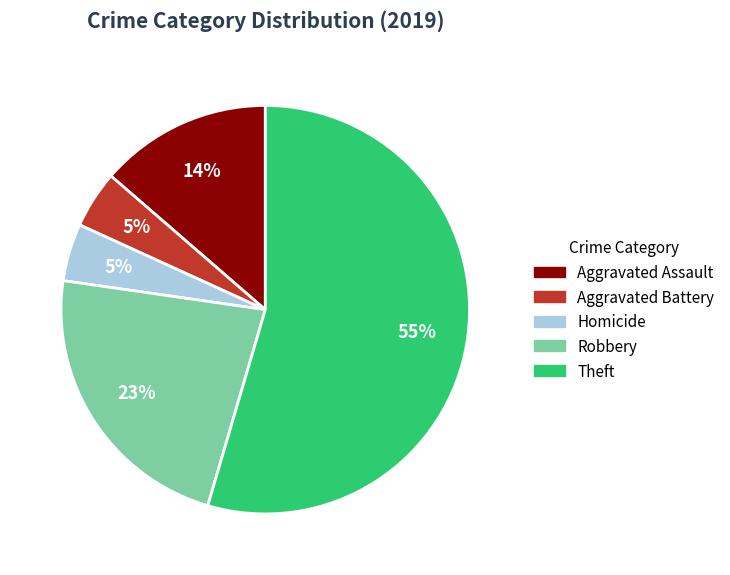

Is there a majority slice in this chart?

Yes